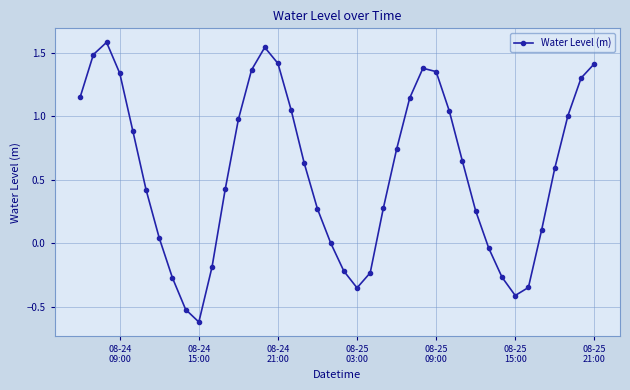

How many interior local peaks (higher than both neighbors) does the data have?

3